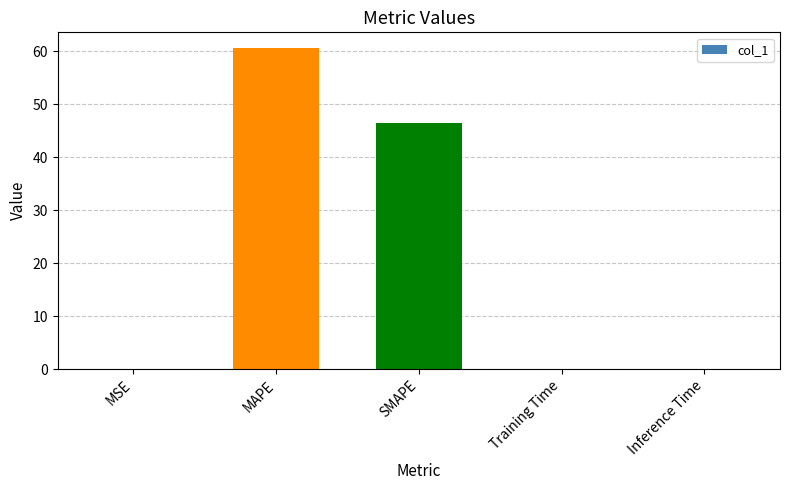

What value does the data have at SMAPE?

46.5